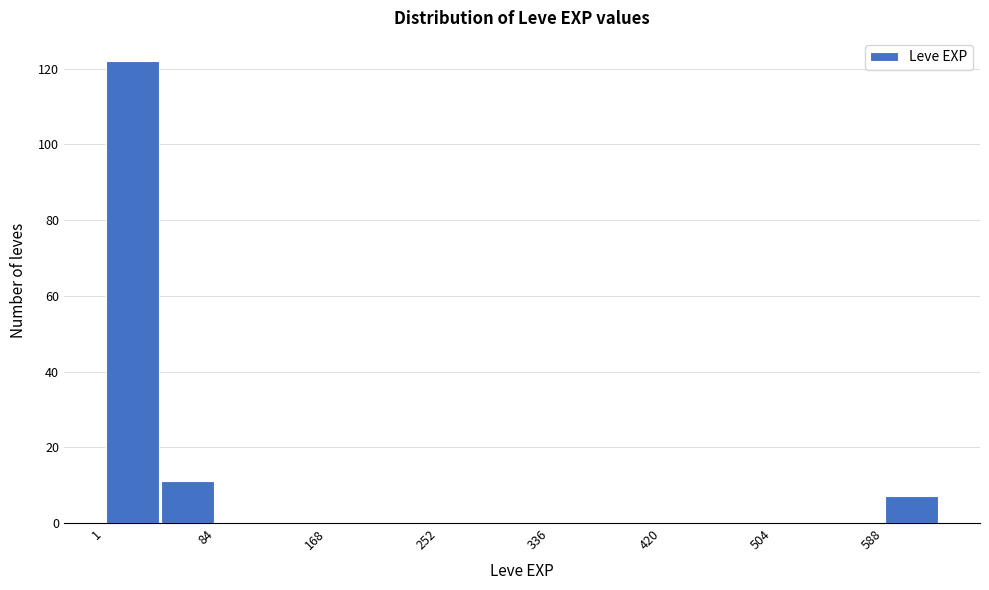

Which range on the x-axis has the tallest bar?

0 to 40